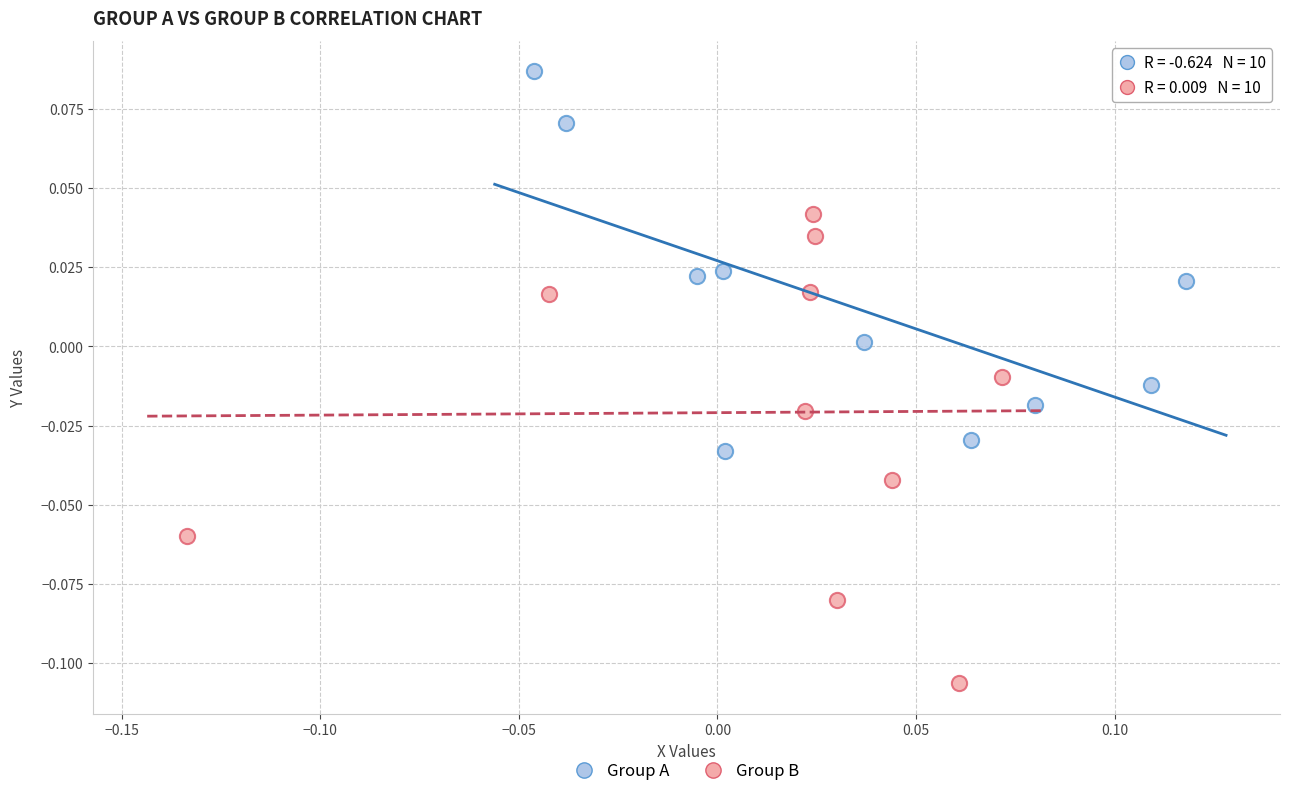

Which series reaches the maximum Y coordinate?

Group A